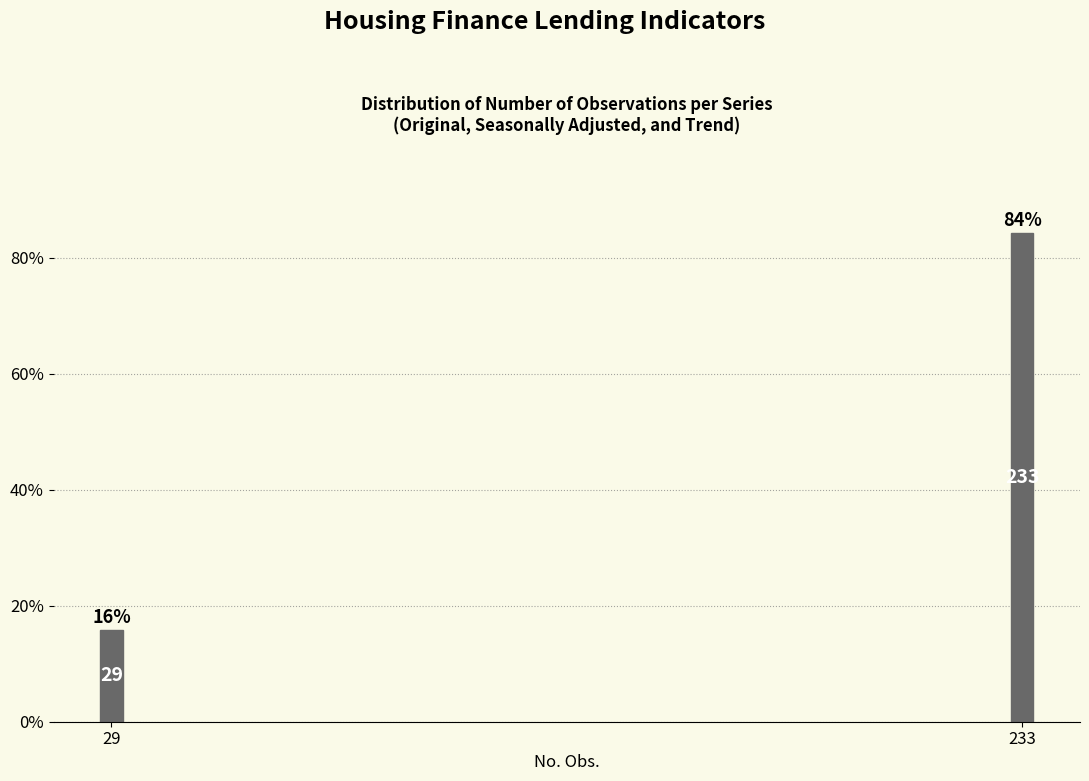

Does the chart contain any negative values?

No